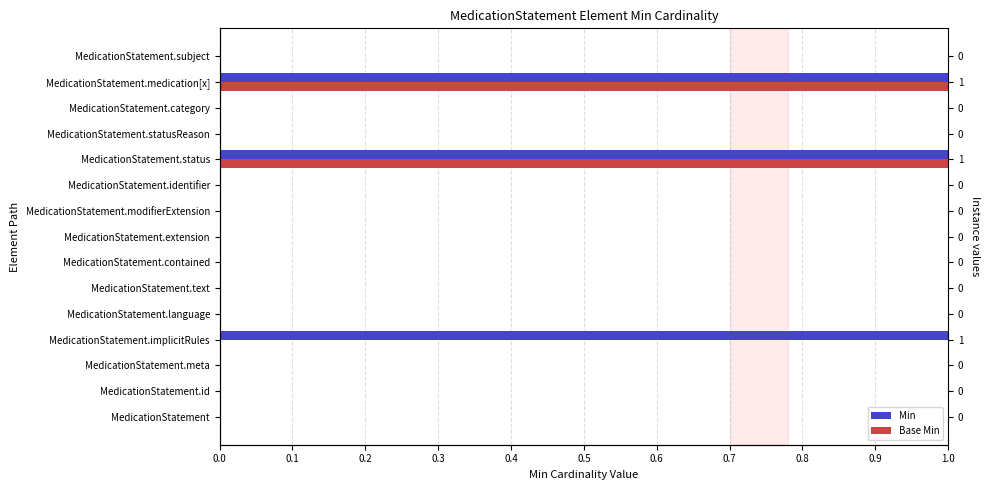

What is the approximate value of Base Min at MedicationStatement.status?

1